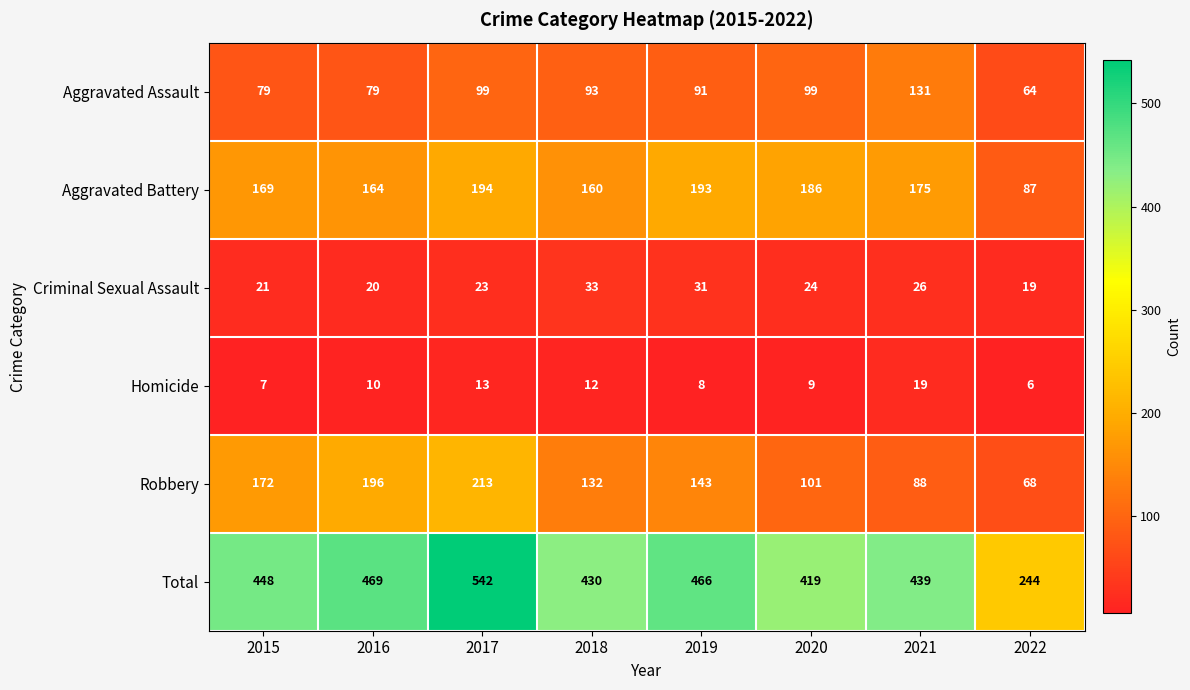

Between 2018 and 2019, which series saw the biggest shift?

Total